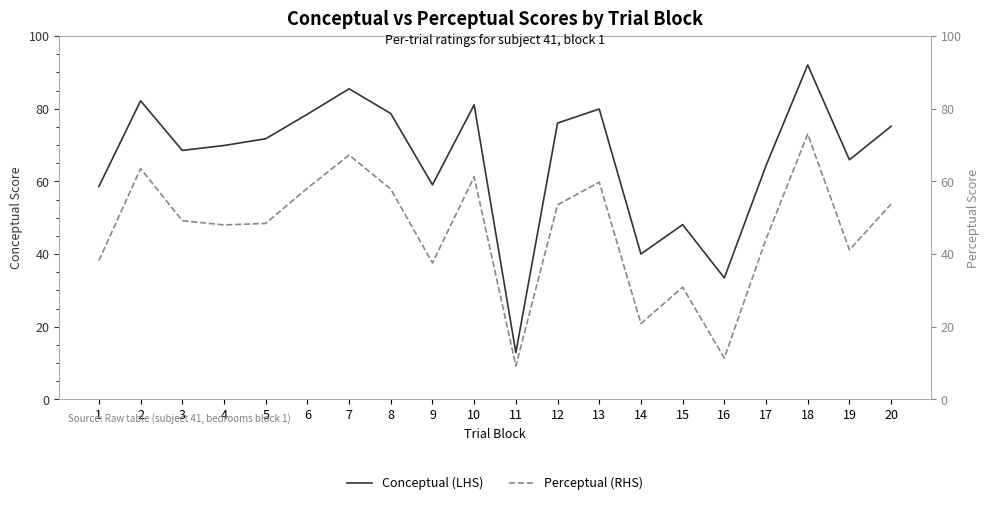

What is the difference between the maximum and minimum values in the Perceptual (RHS) series?

63.8